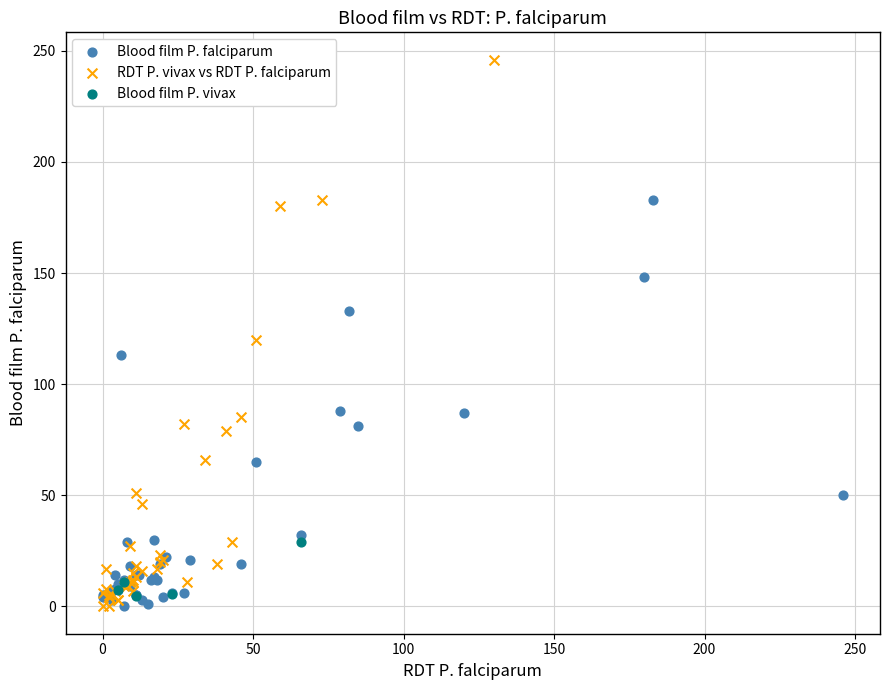

Which series reaches the maximum Y coordinate?

RDT P. vivax vs RDT P. falciparum